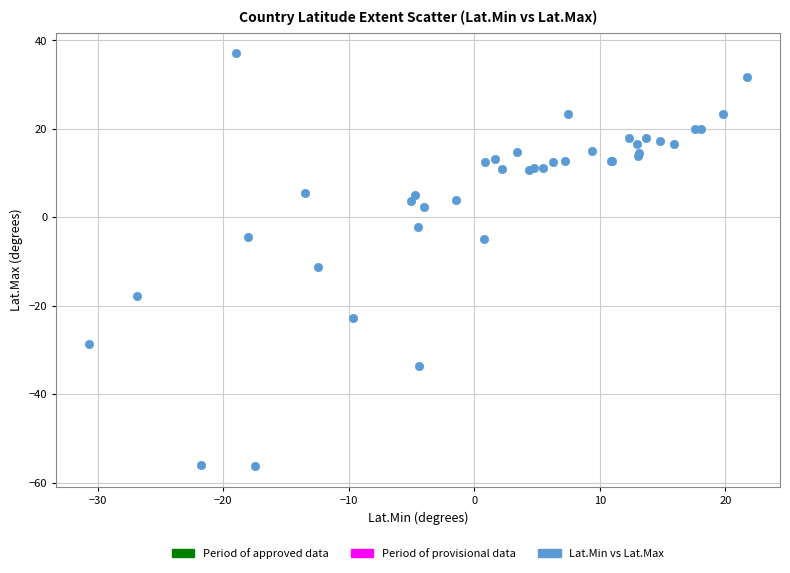

What Y value in the scatter plot is closest to -9?

-11.4